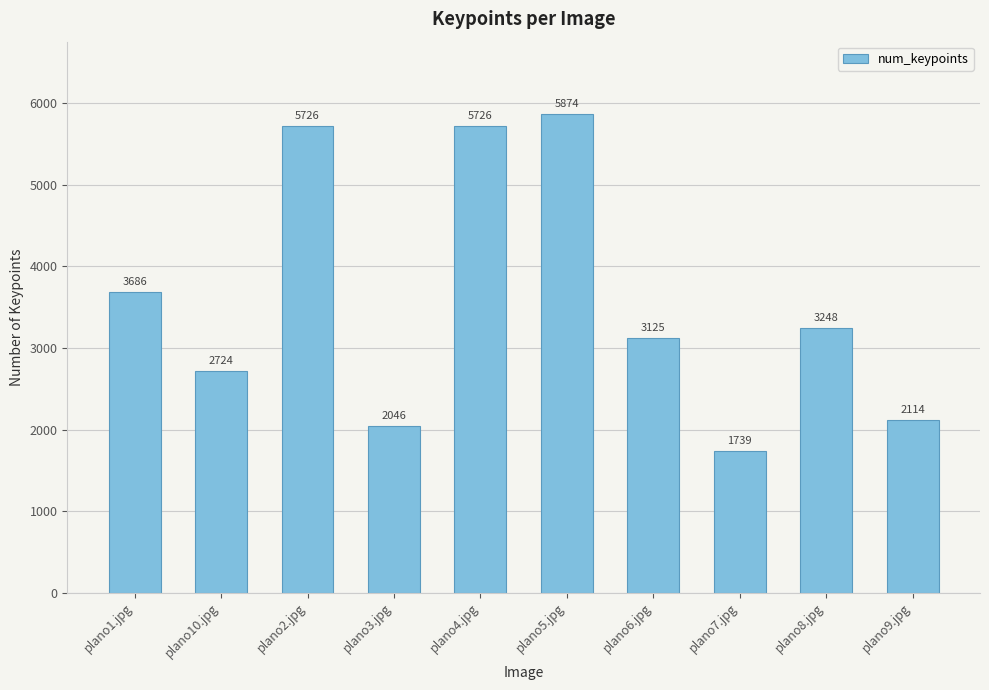

What is the greatest value displayed?

5874